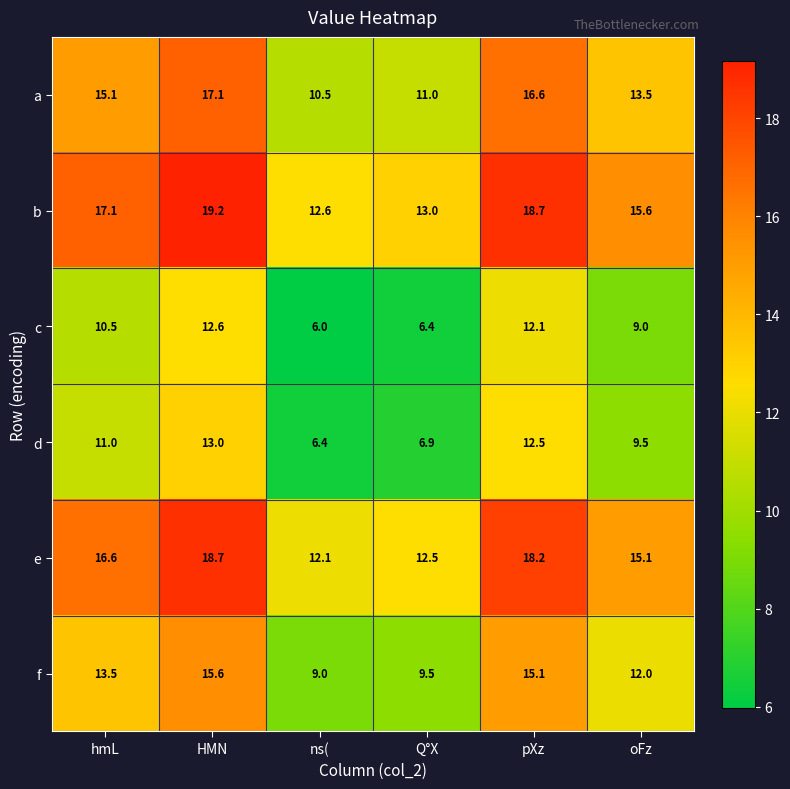

Rank the series by their maximum value, from highest to lowest.

b, e, a, f, d, c